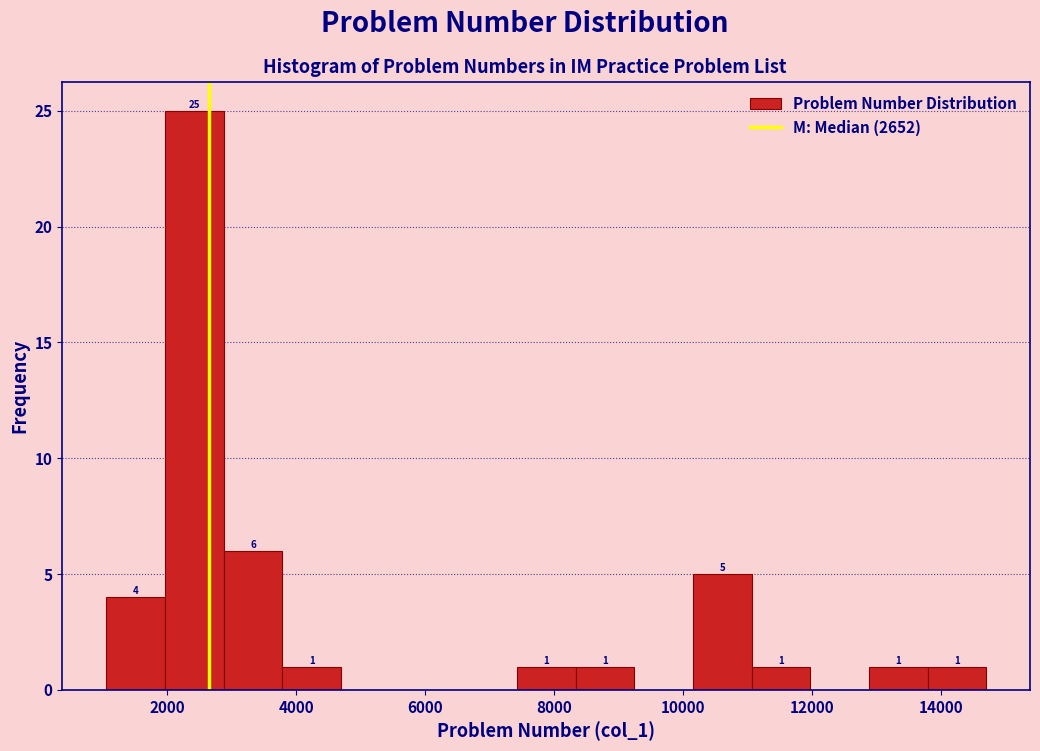

Which range on the x-axis has the tallest bar?

2000 to 2800